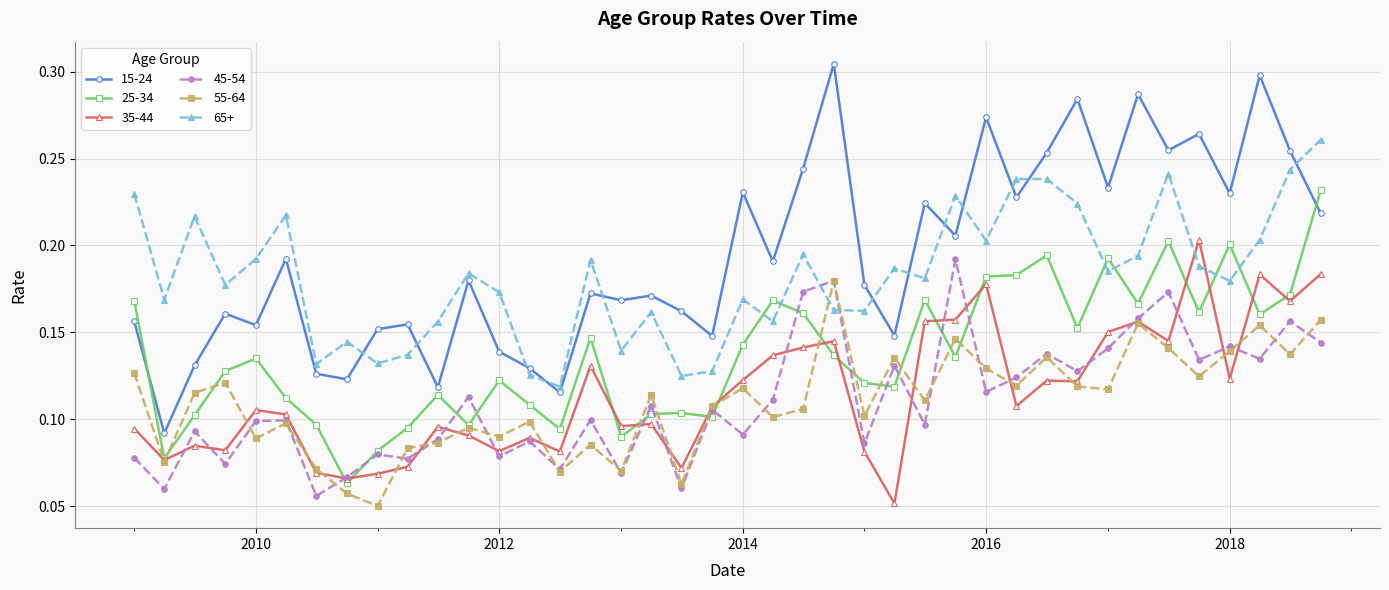

Count the number of categories in the chart.

40